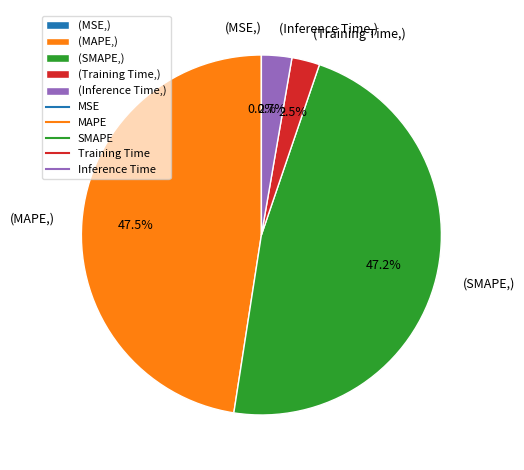

Is (SMAPE,) the majority of the pie?

No